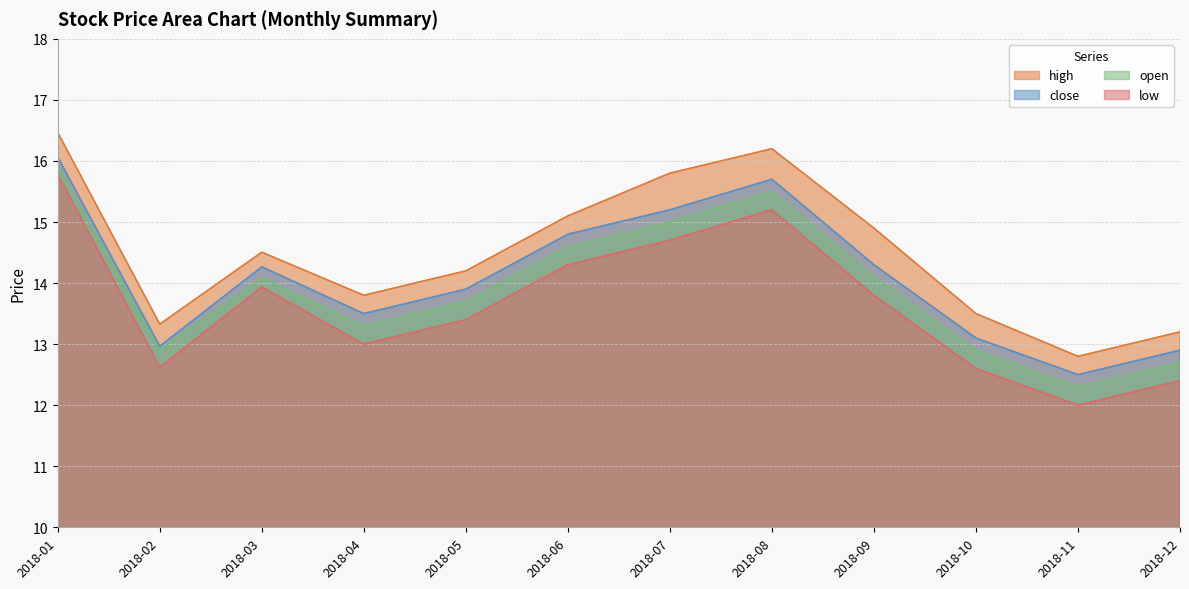

Which category has the lowest value in the high series?

2018-11